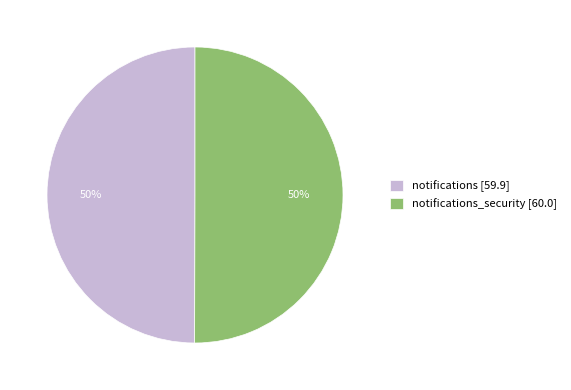

To the nearest percent, what is the combined percentage of notifications [59.9] and notifications_security [60.0]?

100%